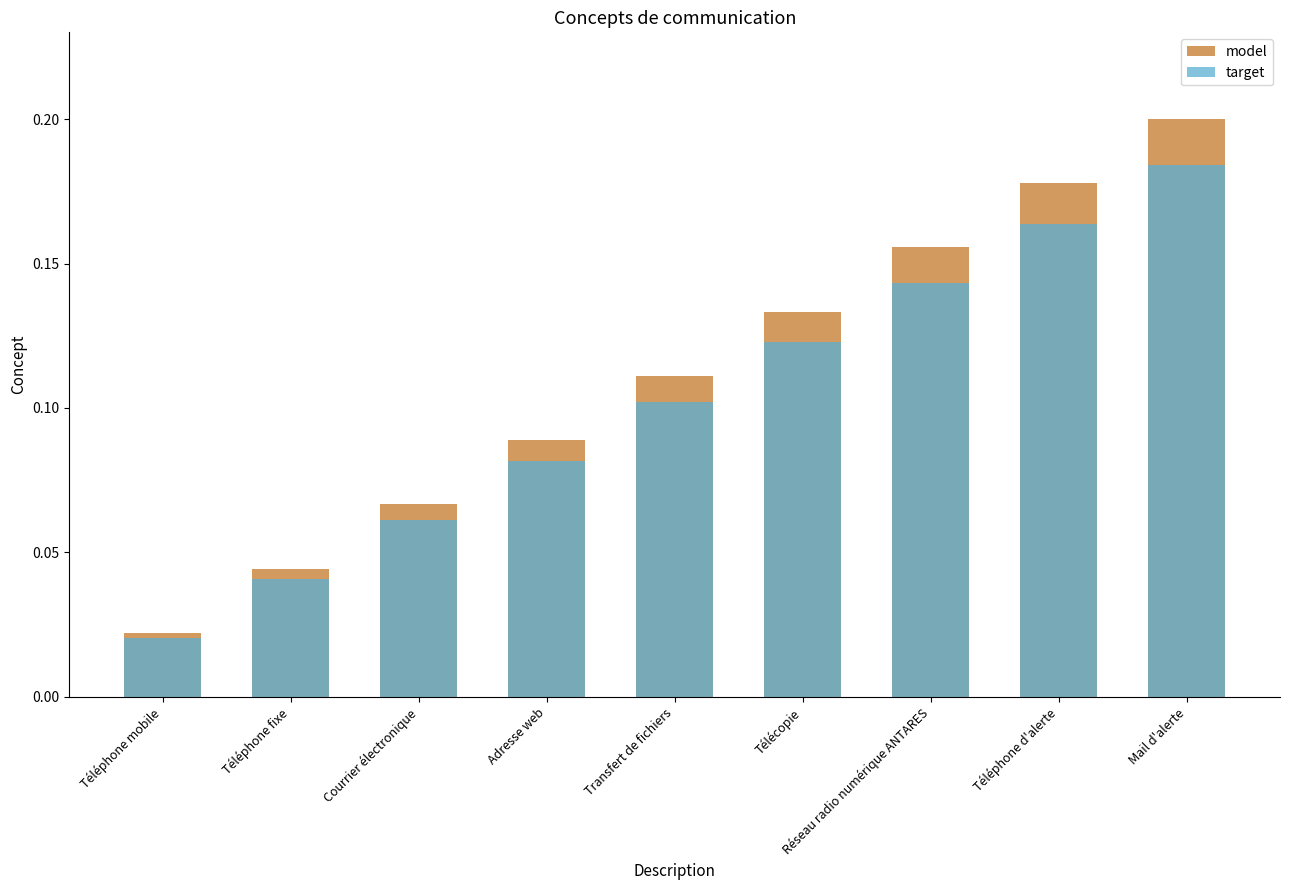

Reading left to right, what are all the values shown in this chart?

model: 0.0	0.0	0.1	0.1	0.1	0.1	0.2	0.2	0.2
target: 0.0	0.0	0.1	0.1	0.1	0.1	0.1	0.2	0.2